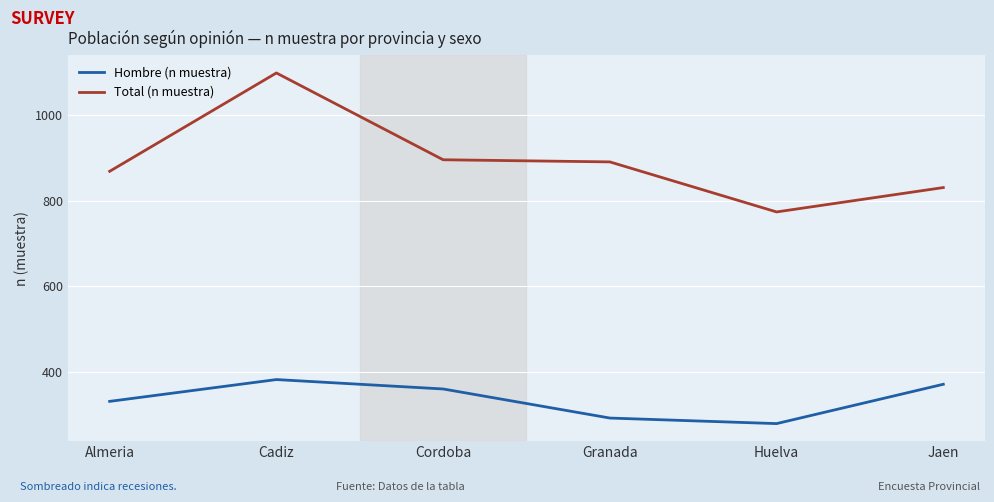

List the series in order of their peak value, highest first.

Total (n muestra), Hombre (n muestra)